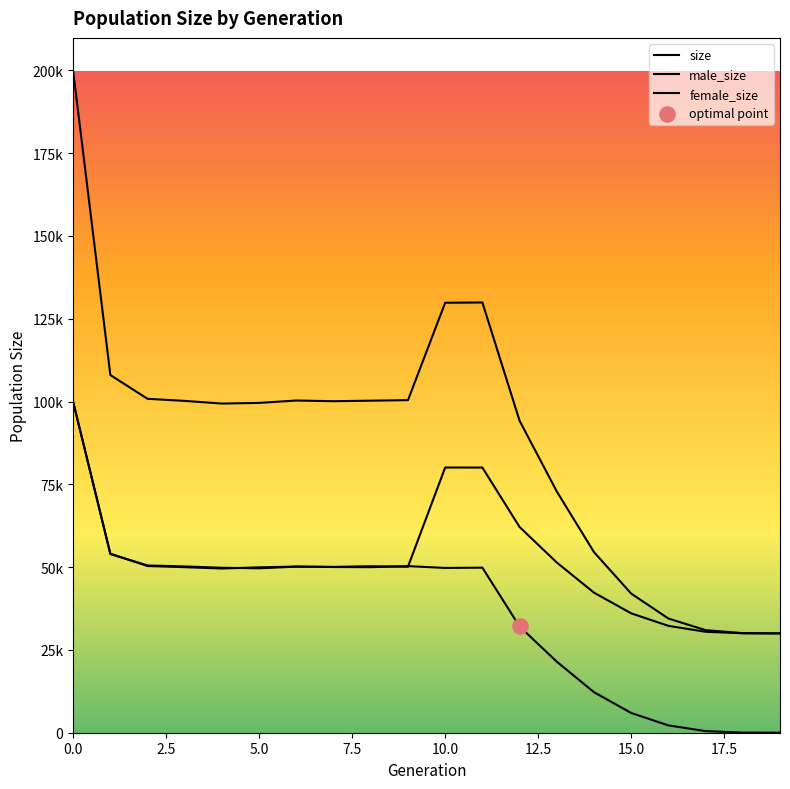

Which series contains the highest Y value?

size